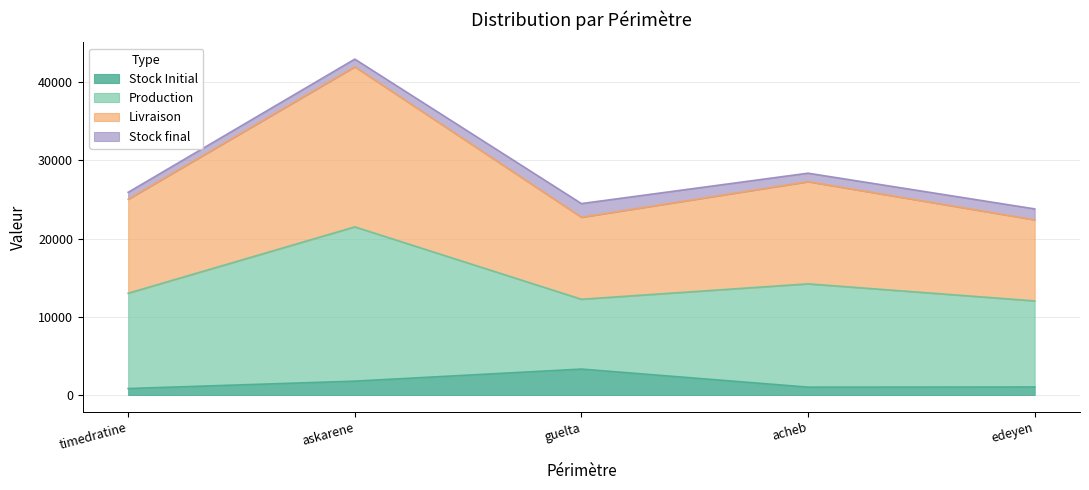

Is it true that Stock Initial equals 376.7 at edeyen?

False